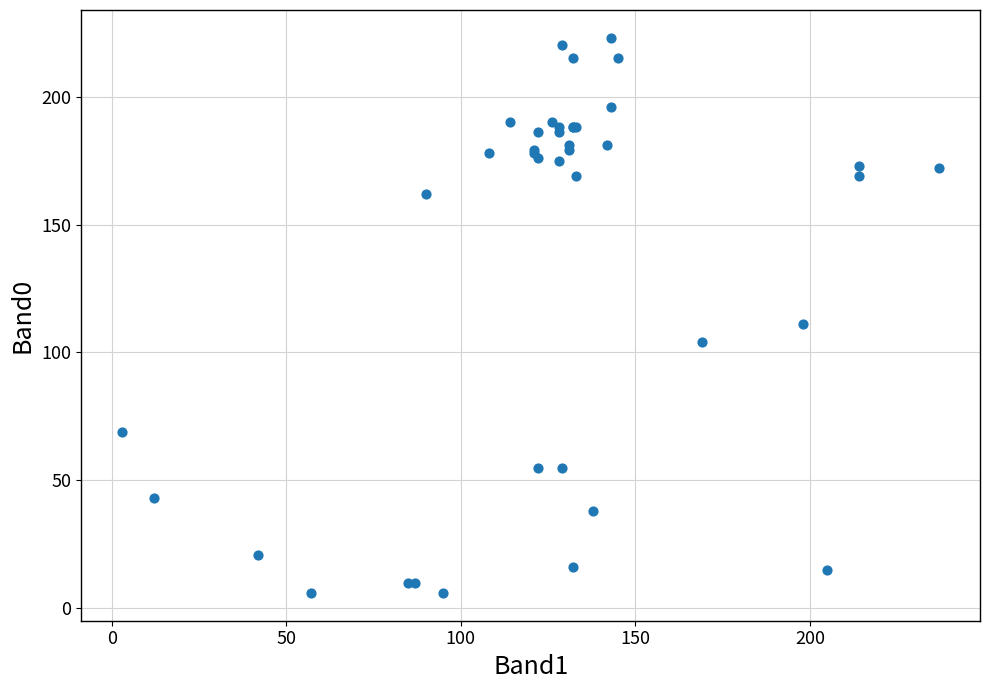

What Y value in the scatter plot is closest to 114?

111